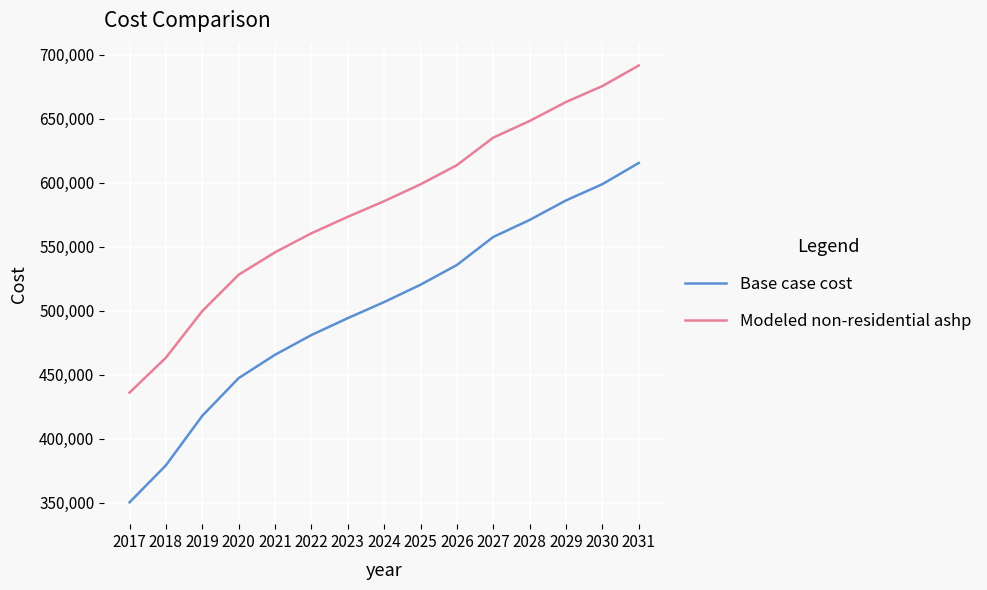

Rank the series by their average value, from lowest to highest.

Base case cost, Modeled non-residential ashp